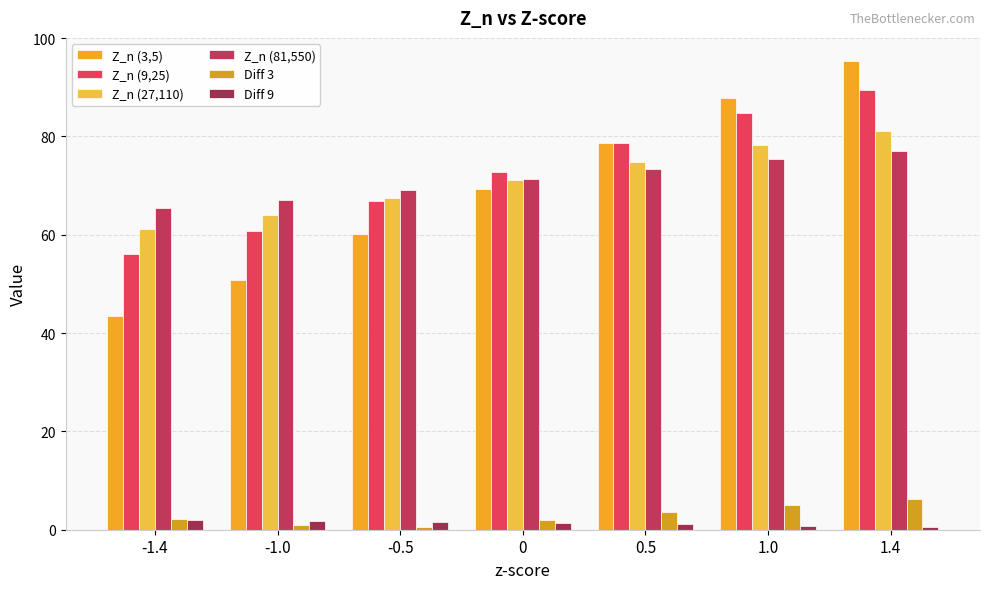

What is the lowest value of the Diff 3 series?

0.6